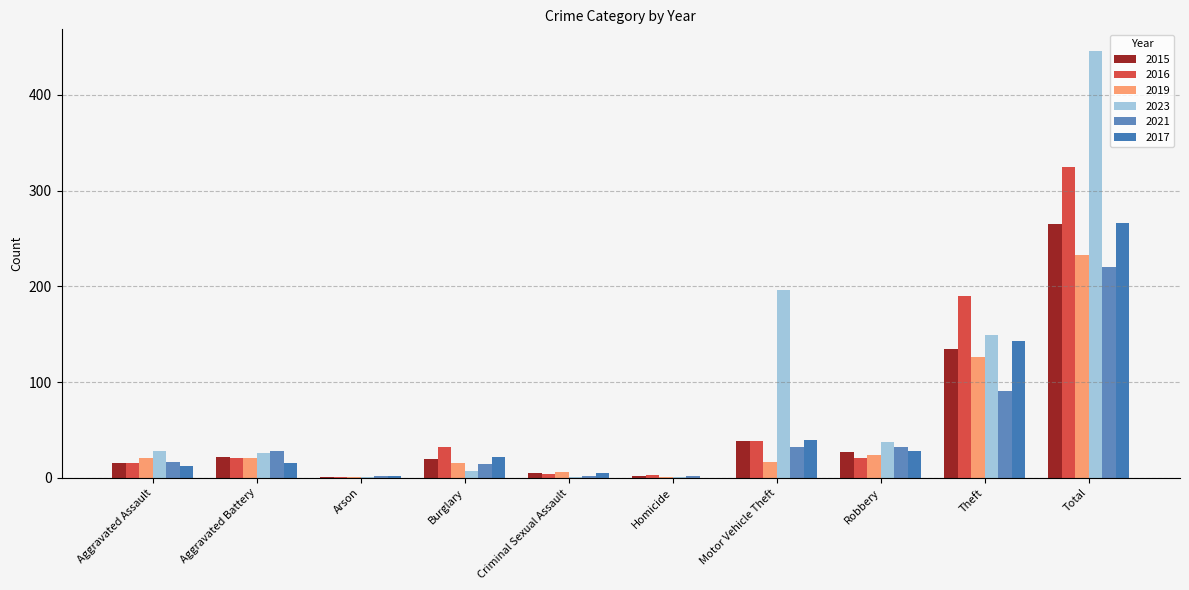

Is it true that 2019 equals 9 at Aggravated Battery?

False